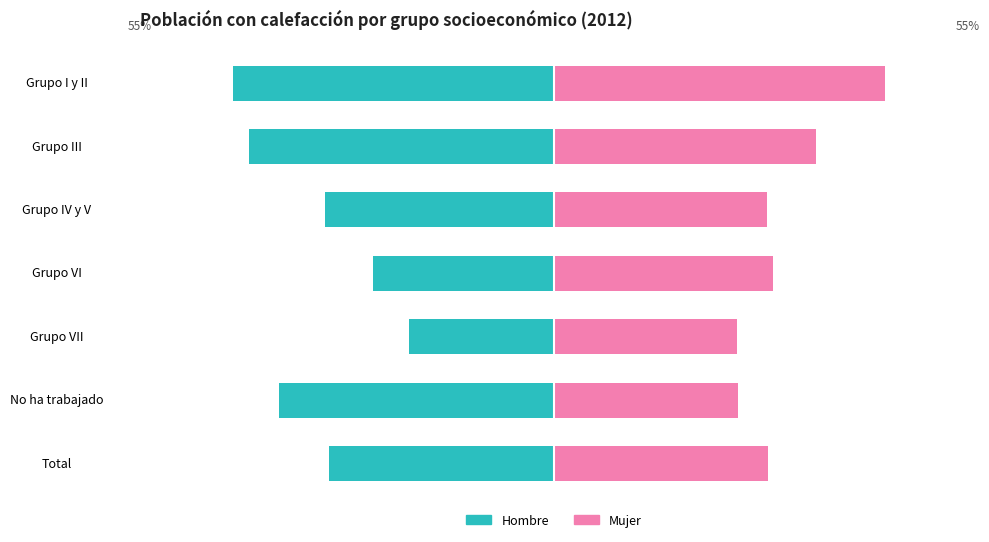

What are all the series names shown in the legend?

Hombre, Mujer